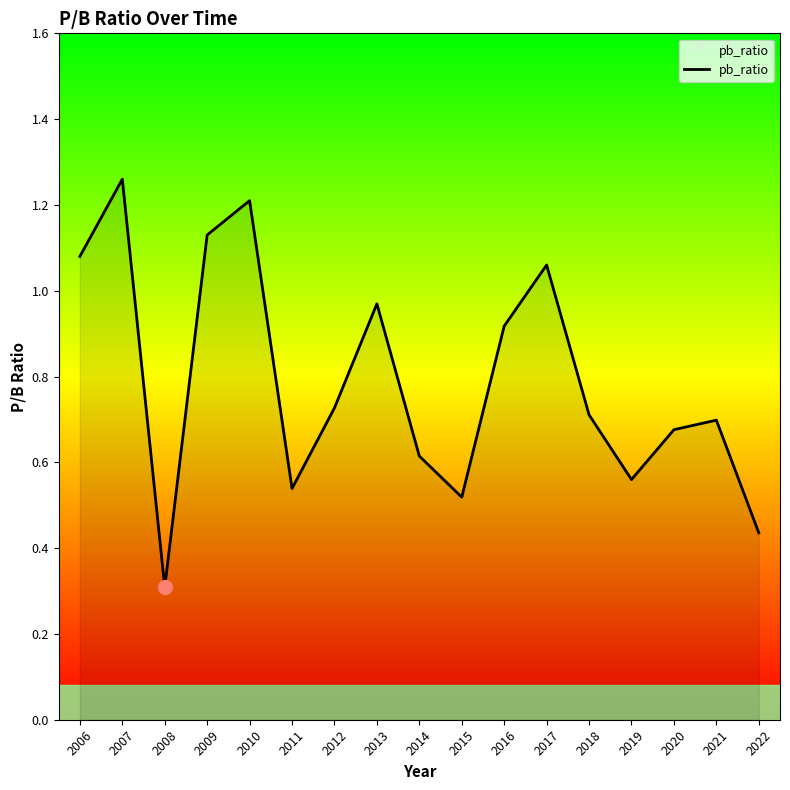

Which has a higher value, 2012 or 2009?

2009